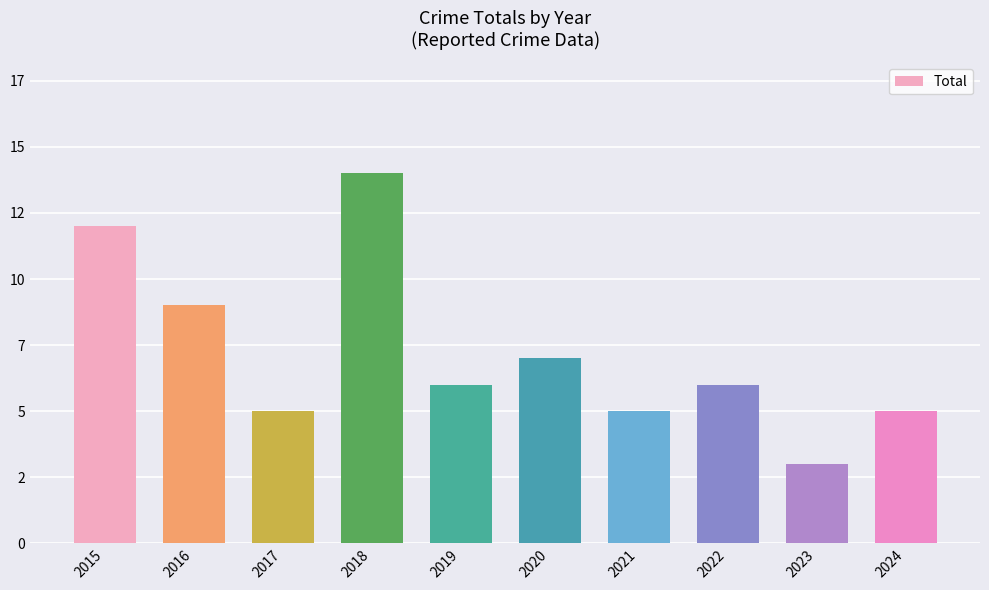

Does the chart contain any negative values?

No